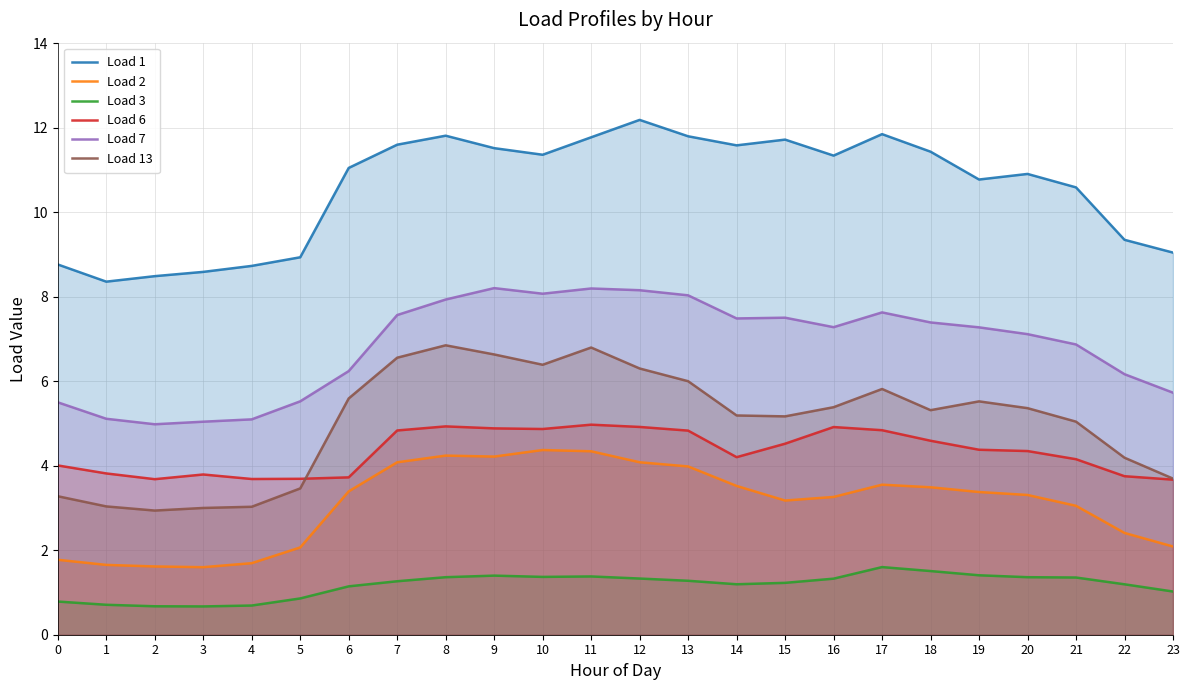

Which category has the highest value across all series?

12